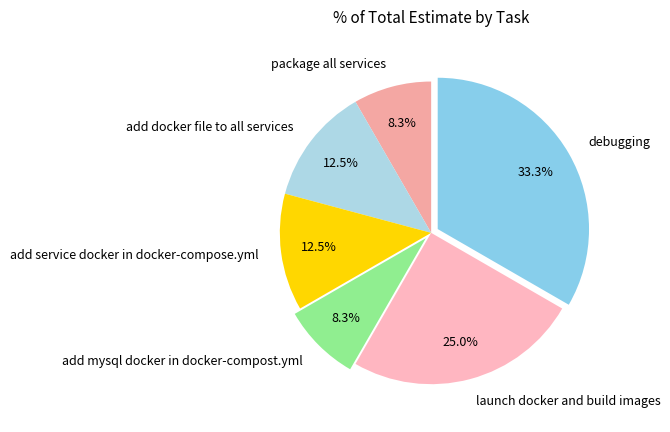

Combined, what portion of the pie is launch docker and build images and add mysql docker in docker-compost.yml?

33.3%